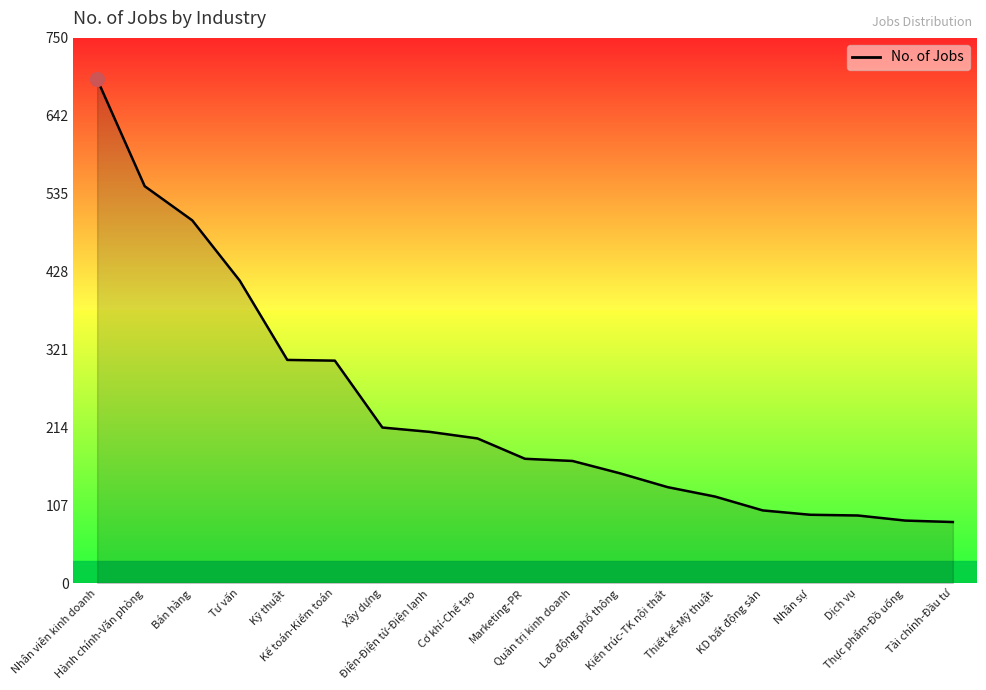

Does the chart display data point markers on the line(s)?

No